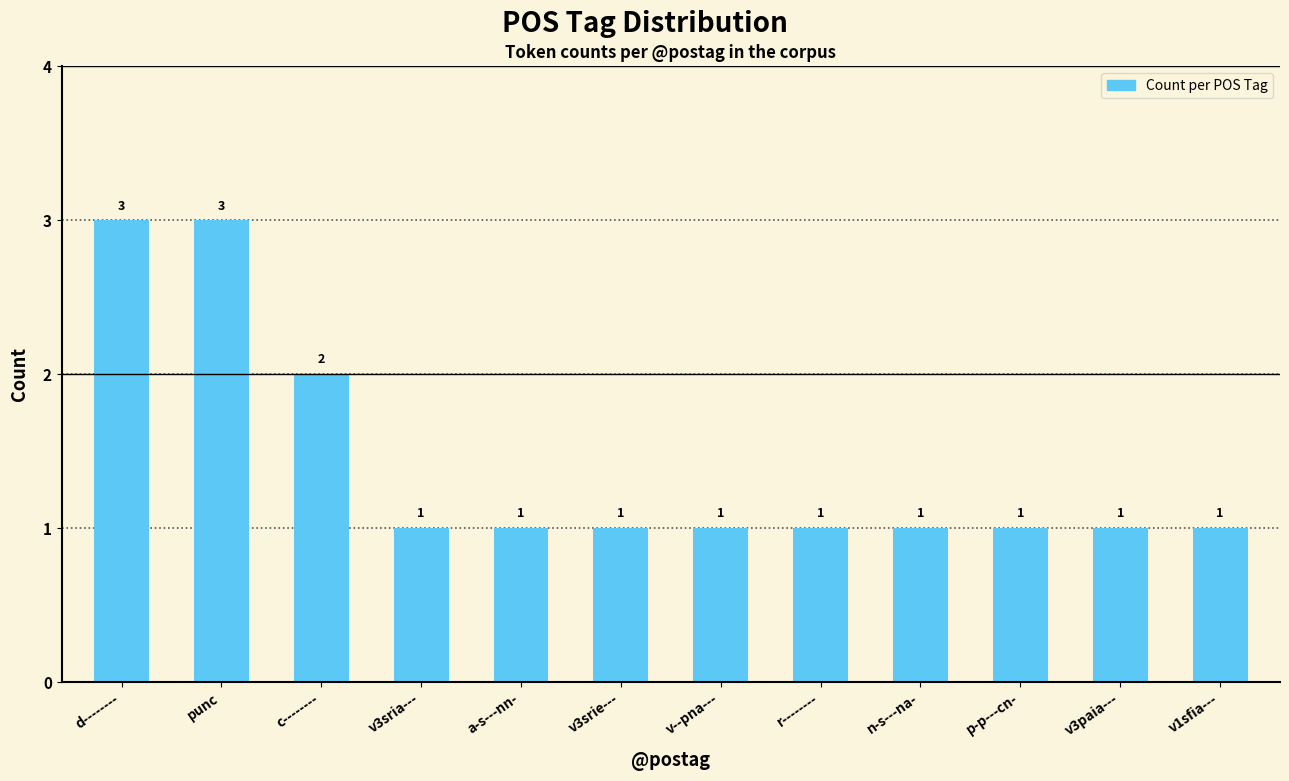

What is the difference between the maximum and minimum values?

2